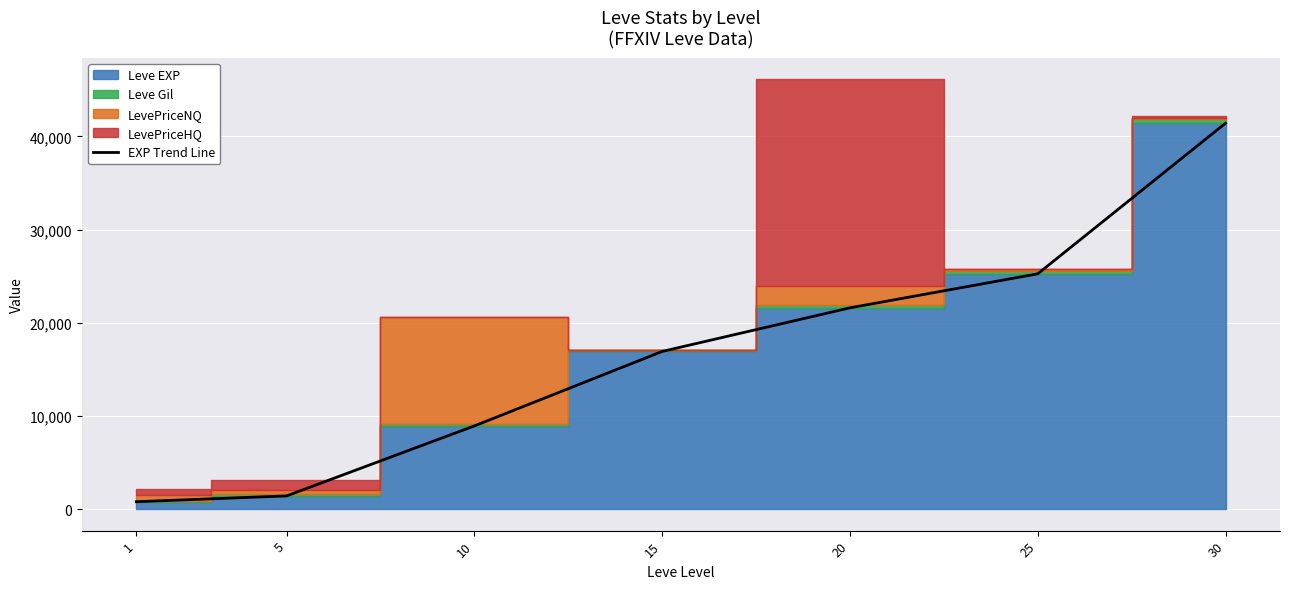

What is the value of the 1st point from the left?

800